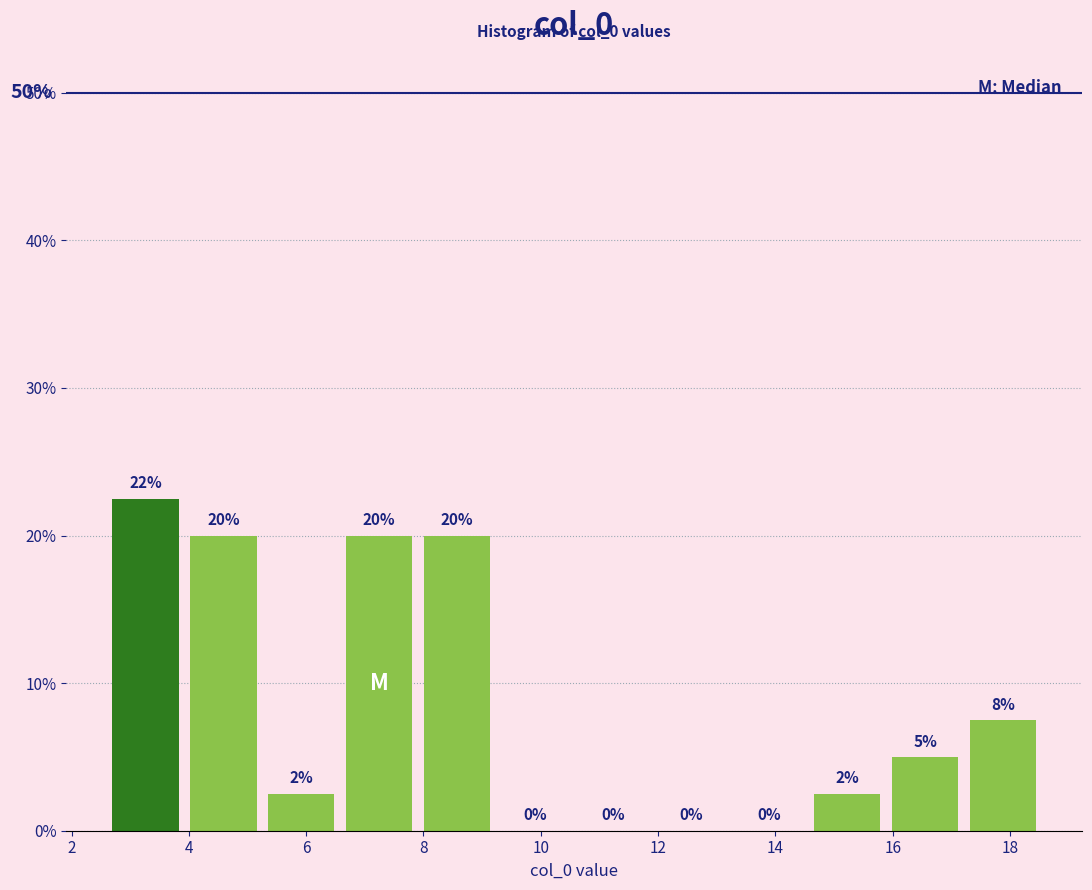

Over which range of the x-axis is the bar tallest?

2.6 to 4.0